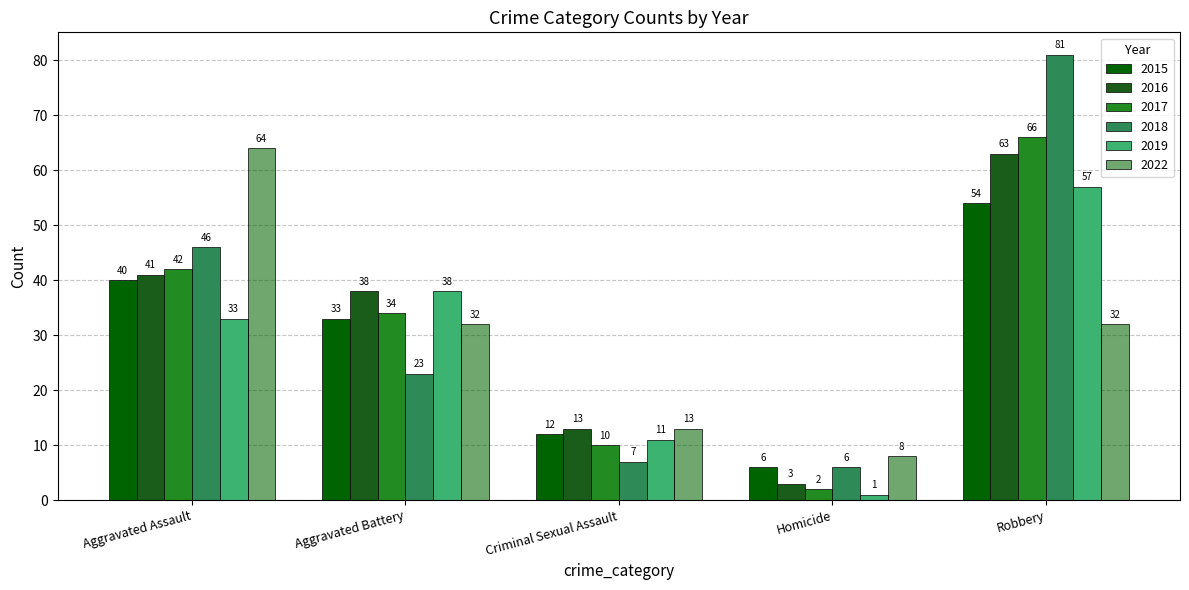

What is the average value of the 2015 series?

29